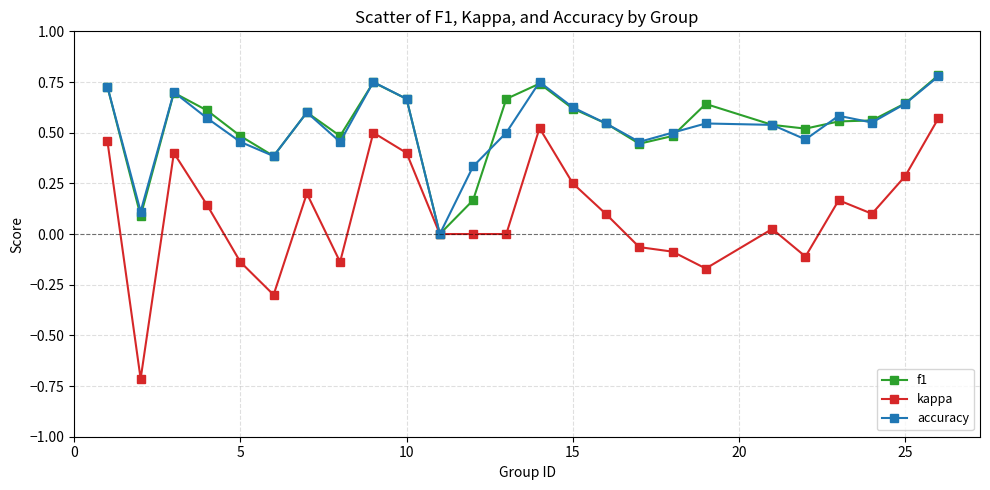

Which series has the widest spread of values?

kappa